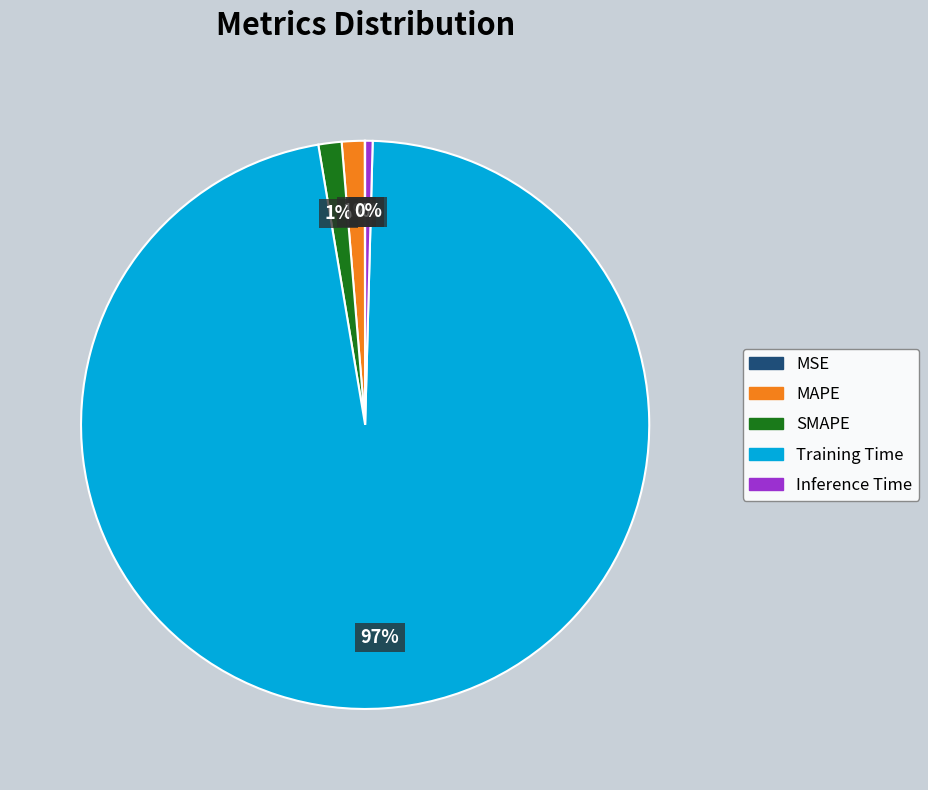

Is Training Time the majority of the pie?

Yes